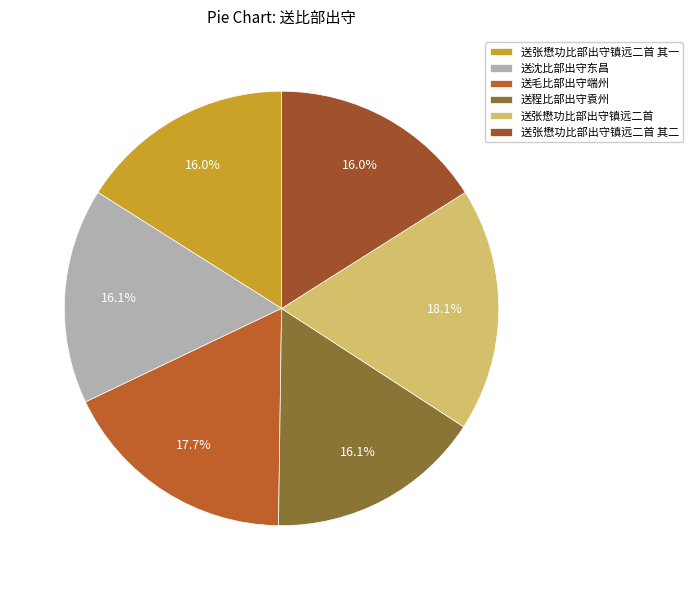

Is it true that 送毛比部出守端州 is 7% of the pie?

False